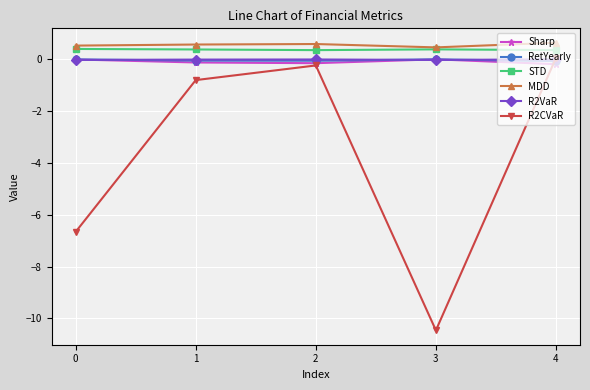

Count the number of categories in the chart.

5